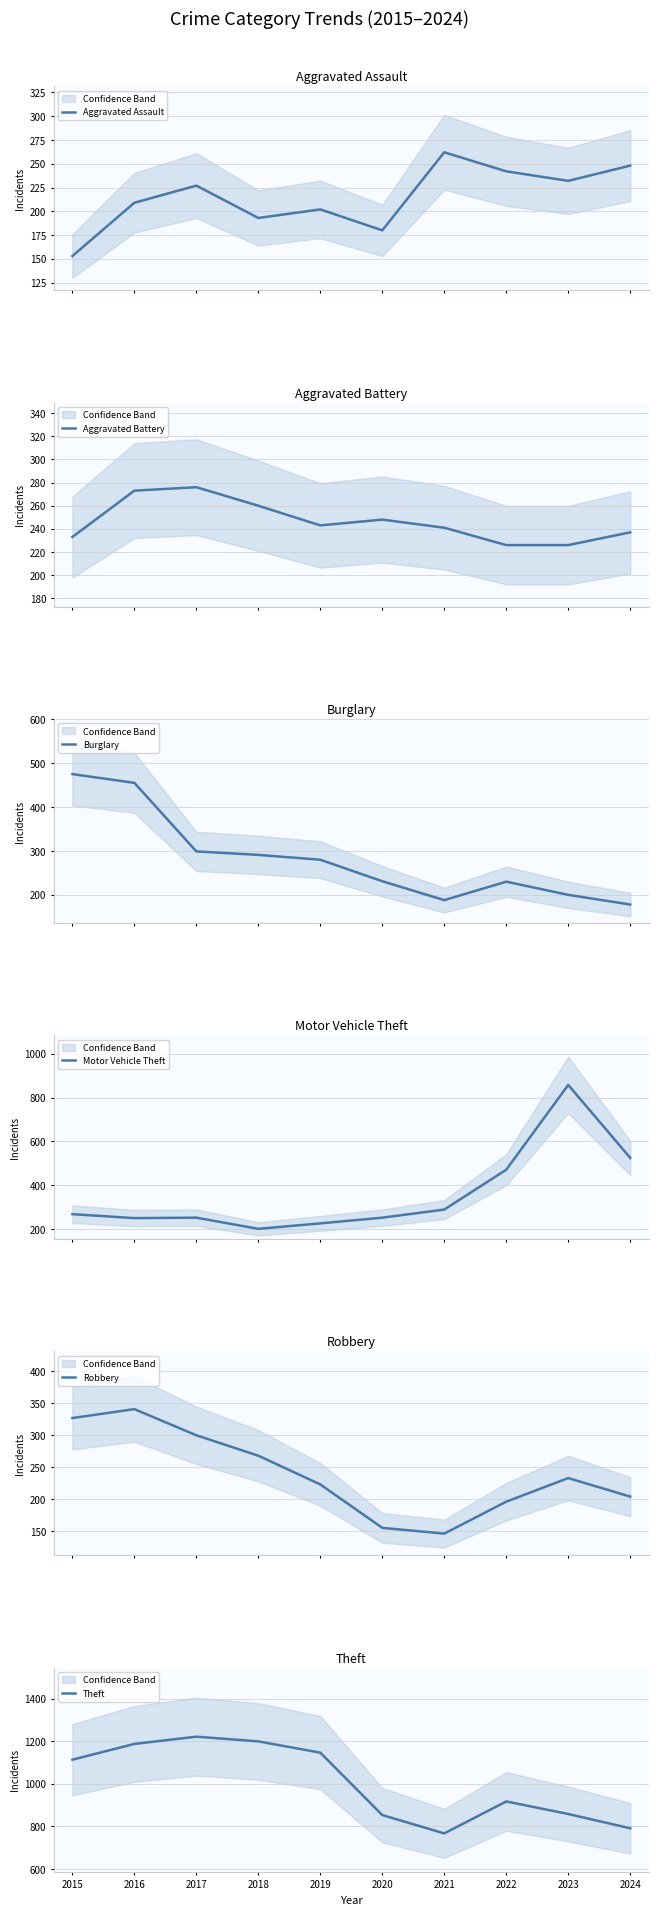

True or false: Theft has a value of 2058 at 2019.

False